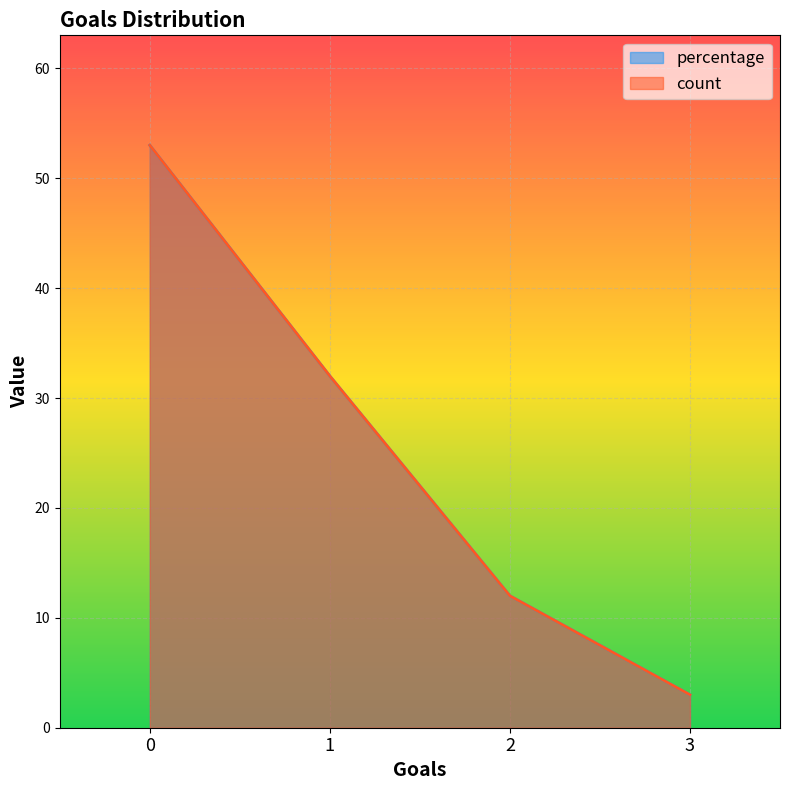

True or false: count has more than 0 interior local peaks.

False